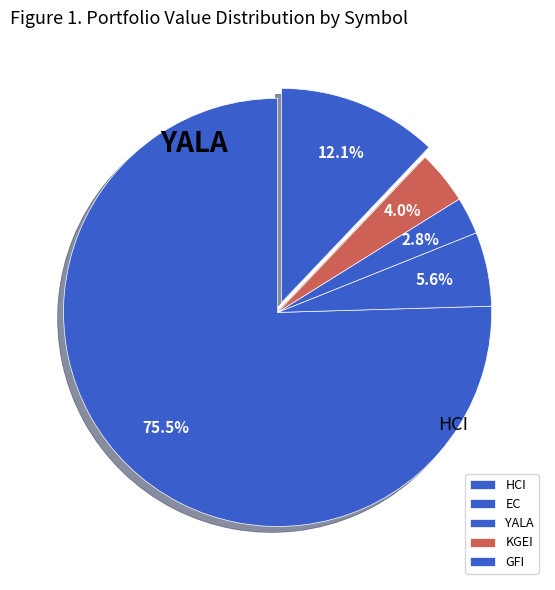

How many segments does this pie chart have?

5